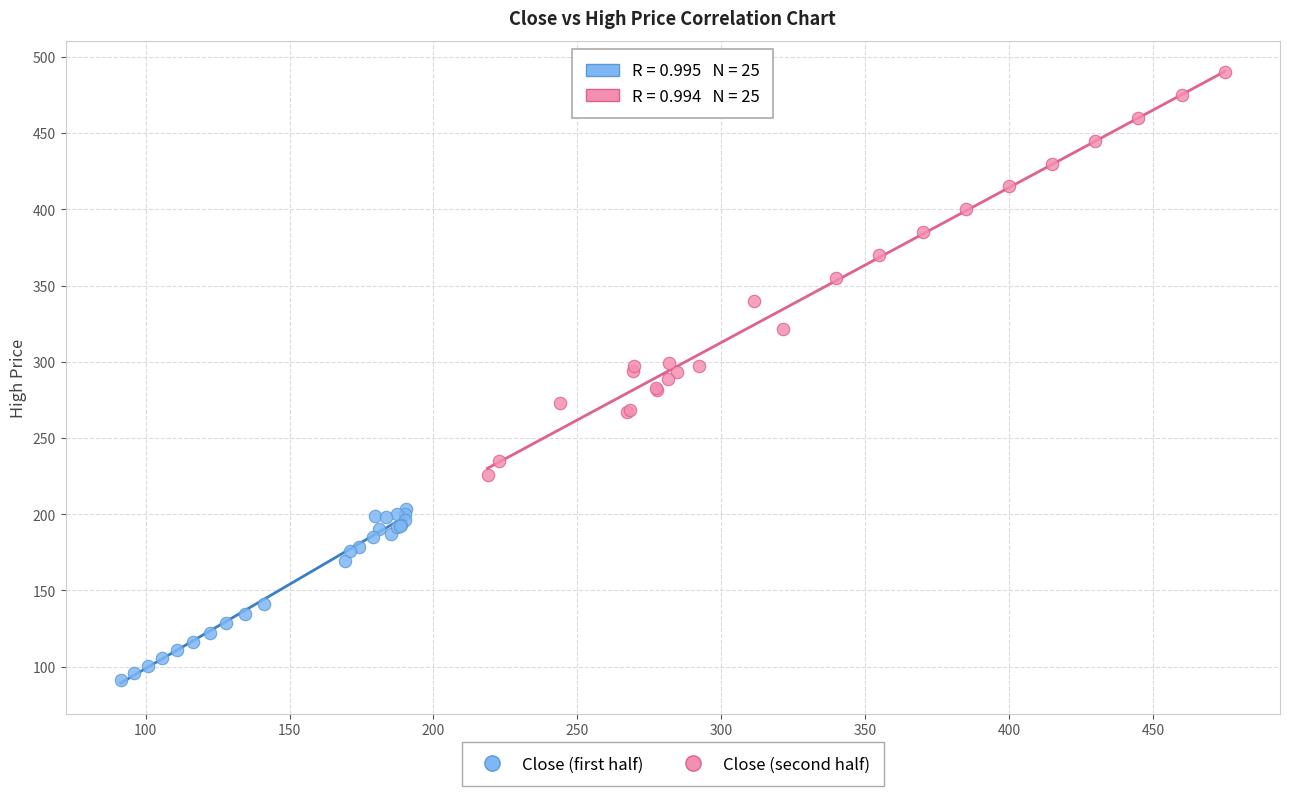

Which series reaches the maximum Y coordinate?

Close (second half)